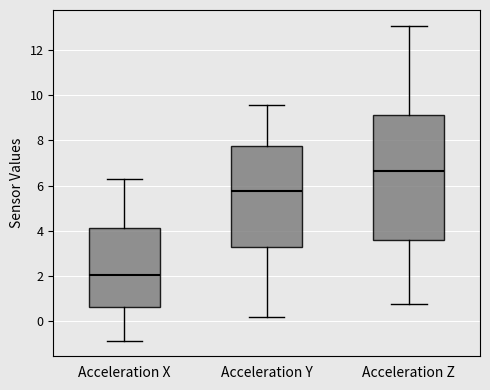

Comparing the boxes themselves (not the whiskers), which one is the tallest?

Acceleration Z